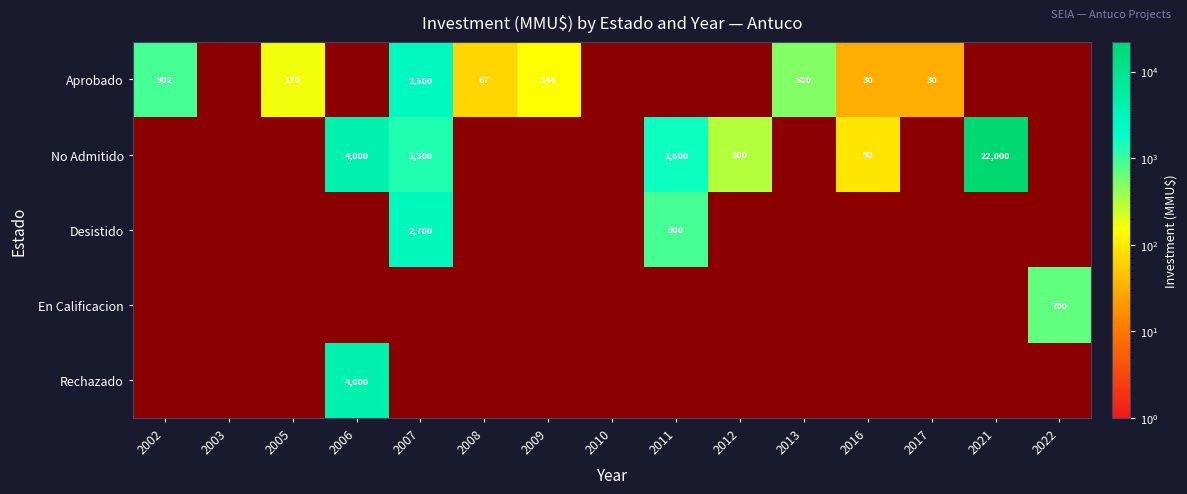

Which category has the lowest value across all series?

2016